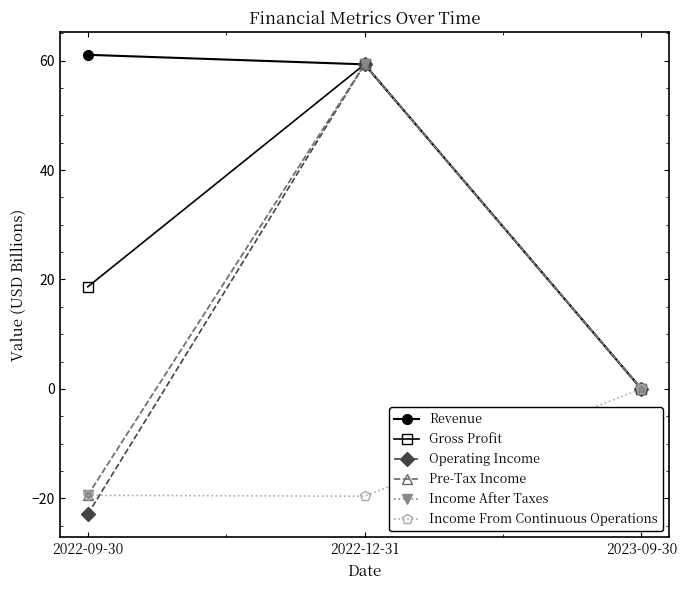

How many lines are shown in the chart?

6